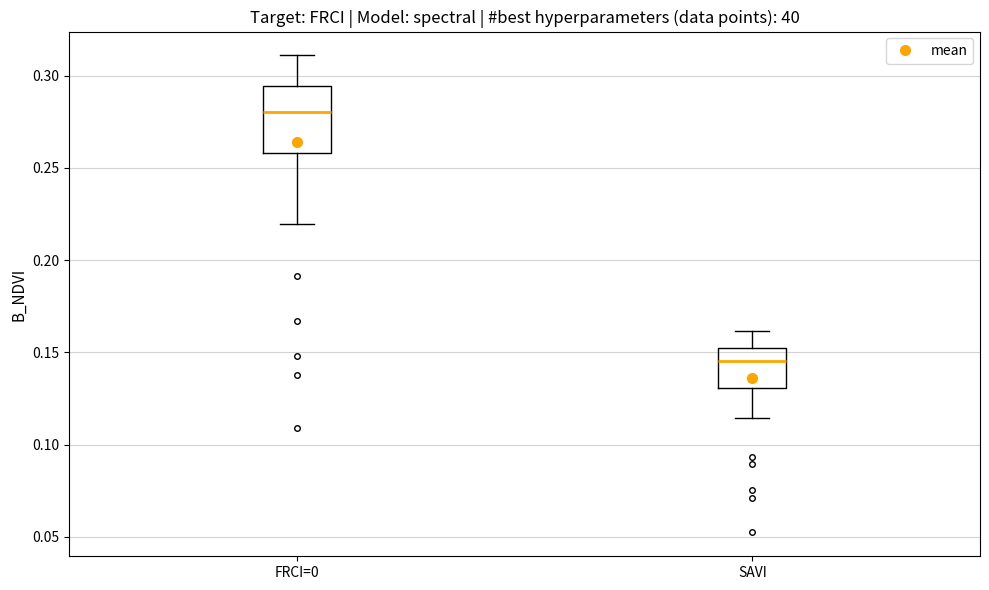

Reading left to right, read every box against the y-axis: the position of its median line, the range the box covers, and the ends of its whiskers. The values are not printed on the chart, so give them approximately, as read against the axis.

FRCI=0: median 0.280, box 0.260 to 0.295, whiskers 0.220 to 0.310
SAVI: median 0.145, box 0.130 to 0.155, whiskers 0.115 to 0.160